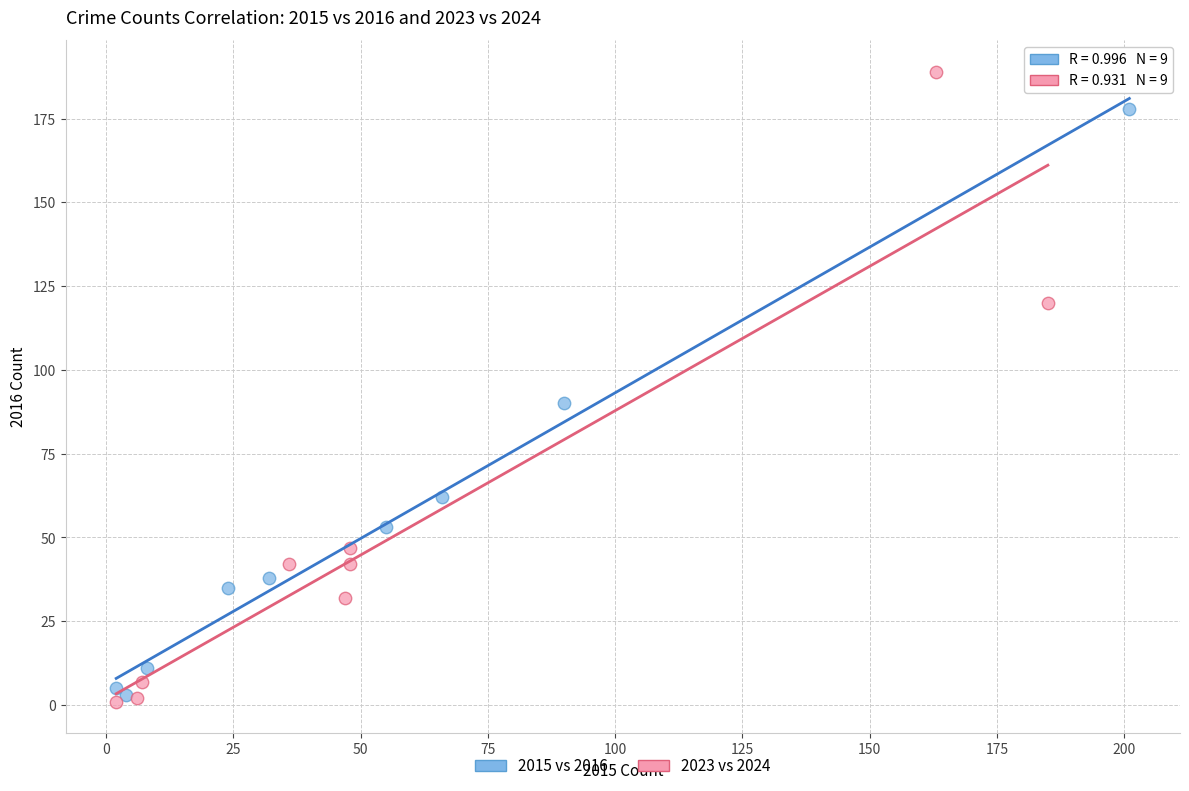

Which series reaches the maximum Y coordinate?

2023 vs 2024